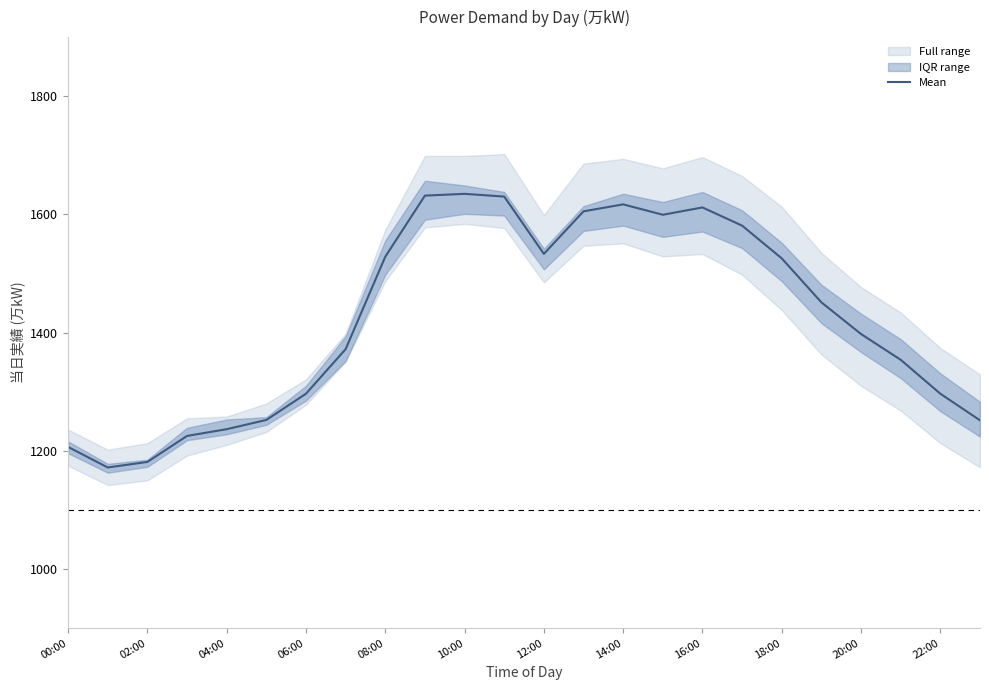

The Mean series shows 1533.2 at 12:00. True or false?

True